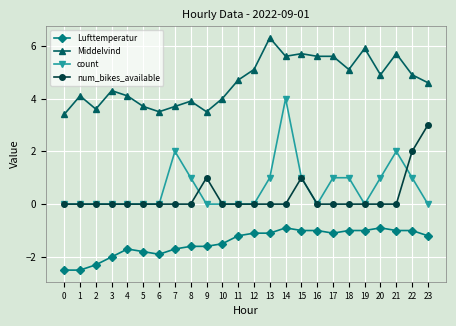

True or false: Lufttemperatur and num_bikes_available cross at least once.

False